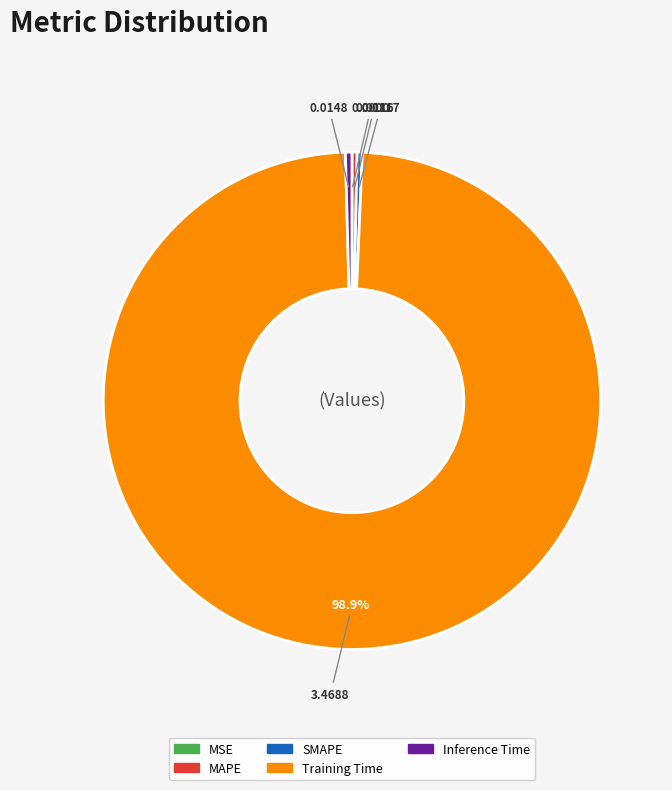

What is the majority slice?

Training Time